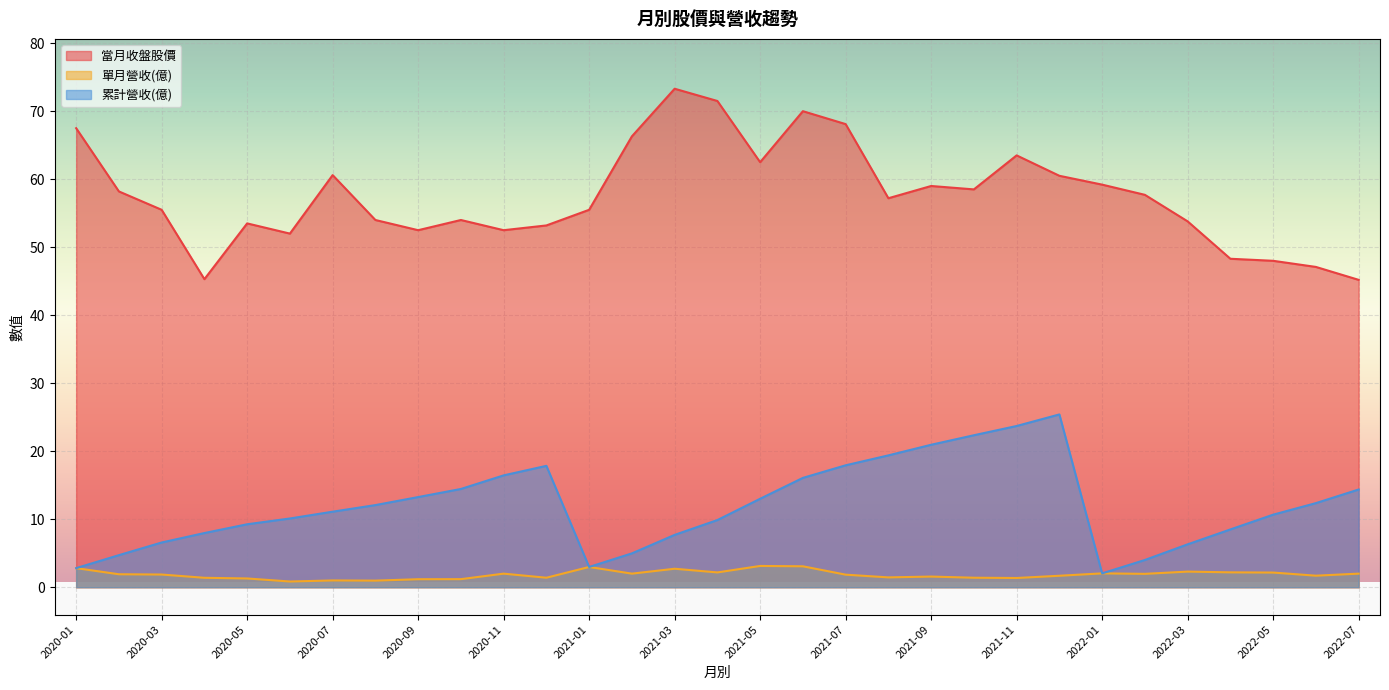

Is it true that 當月收盤股價 equals 25.3 at 2020-07?

False